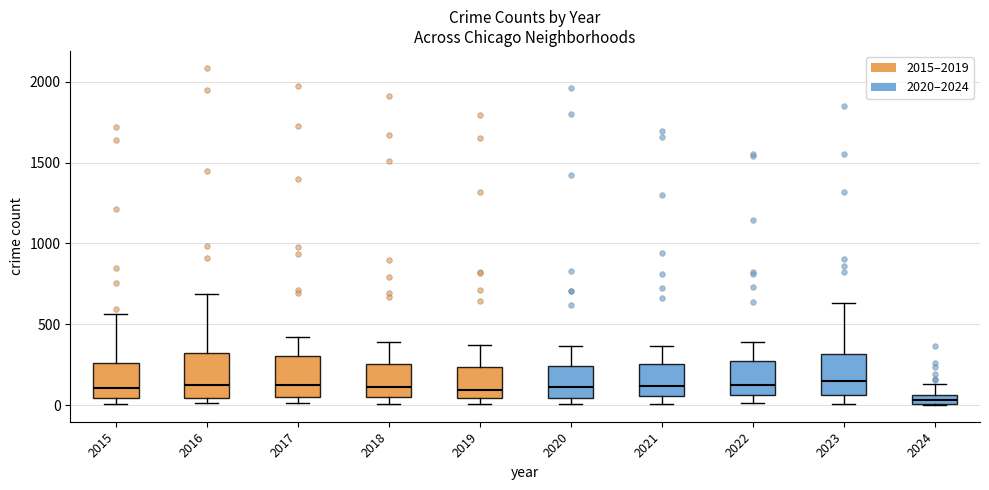

Where is the lower edge of the box at x = 2022 on the y-axis? The values are not printed on the chart, so give them approximately, as read against the axis.

50